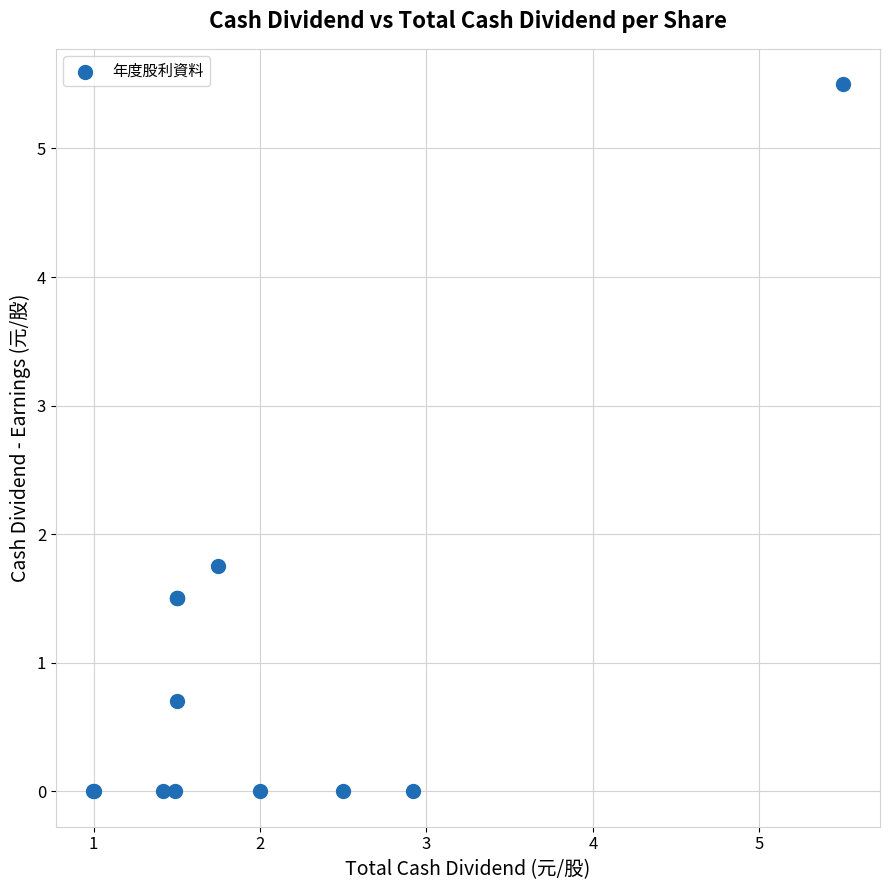

What Y value in the scatter plot is closest to 2?

1.8